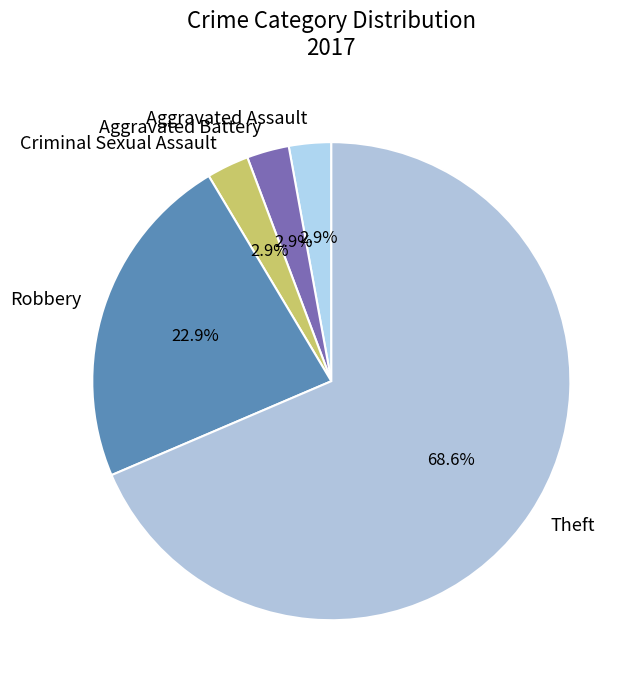

What percentage is the Aggravated Battery slice, to the nearest percent?

3%